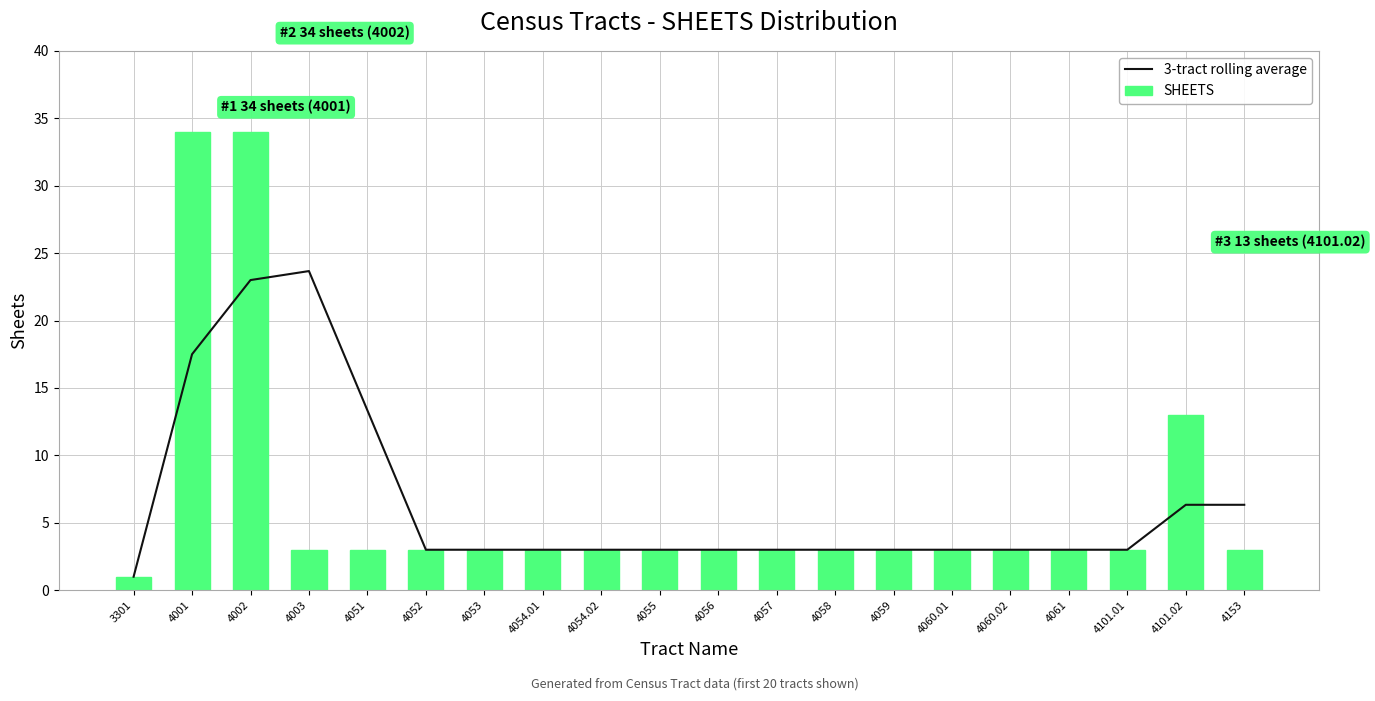

Is the value of SHEETS at 4061 greater than the value of 3-tract rolling average at 4057?

No